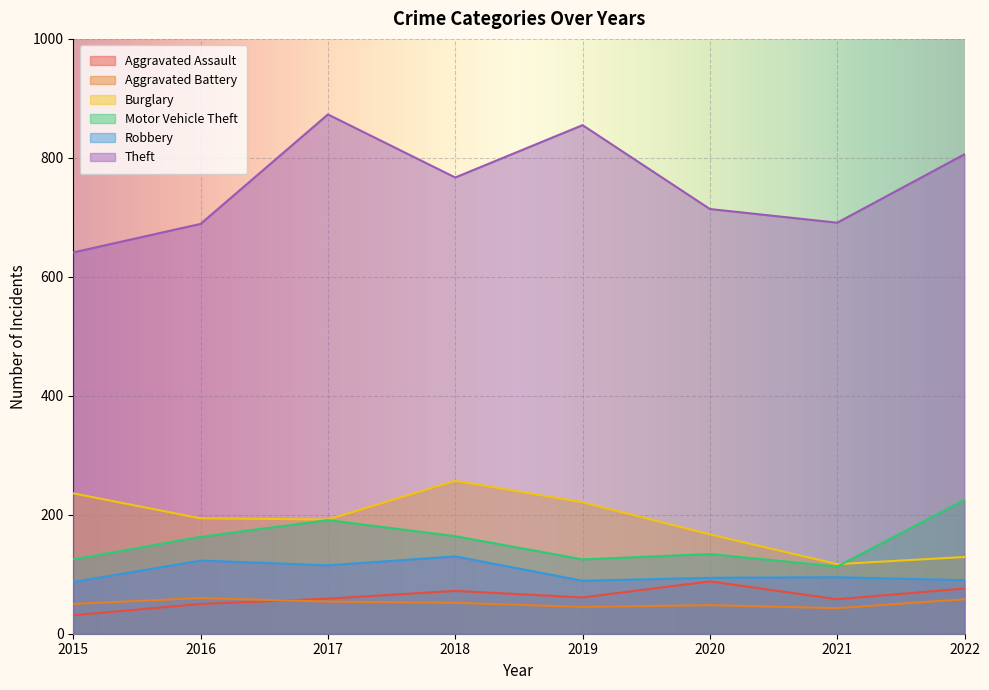

At which category does Theft reach its first local valley?

2018